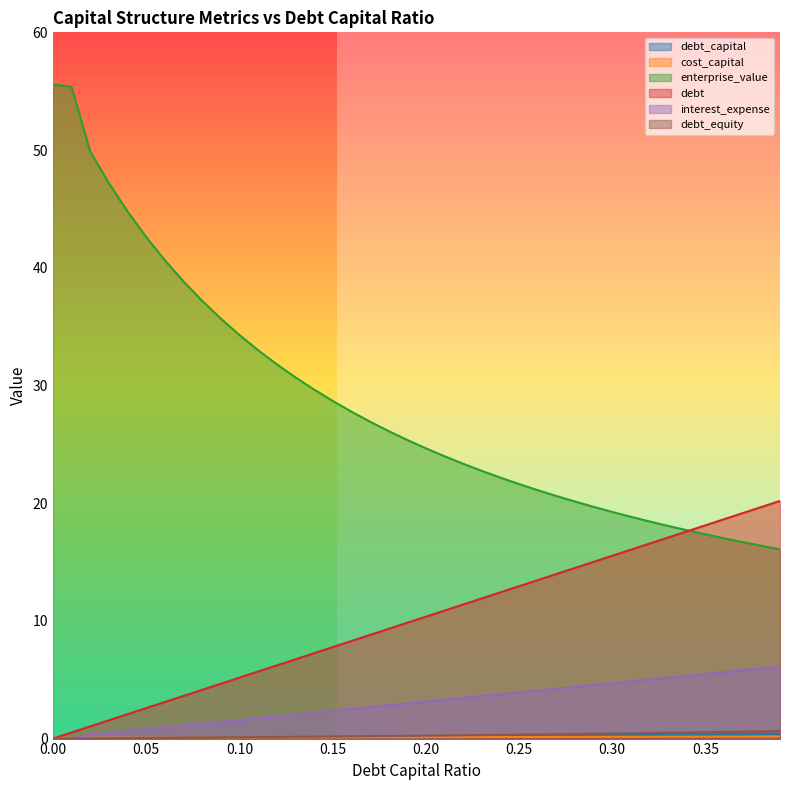

True or false: cost_capital and debt_capital cross at least once.

True